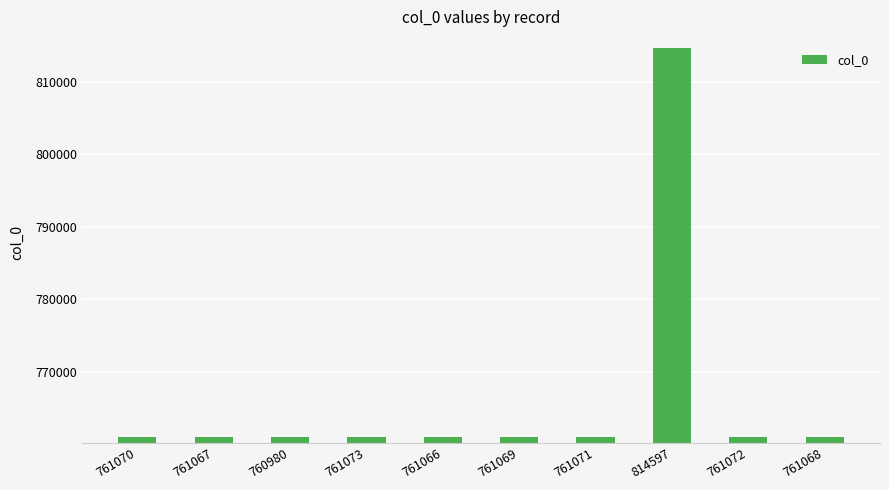

Is it true that the value at 761073 is 425874?

False